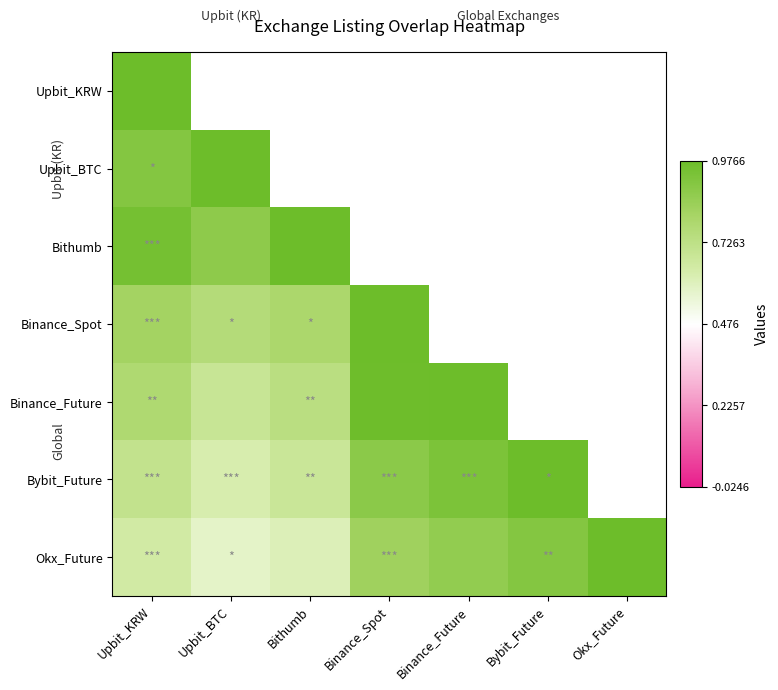

What is the approximate value of Bybit_Future at Binance_Spot?

0.9